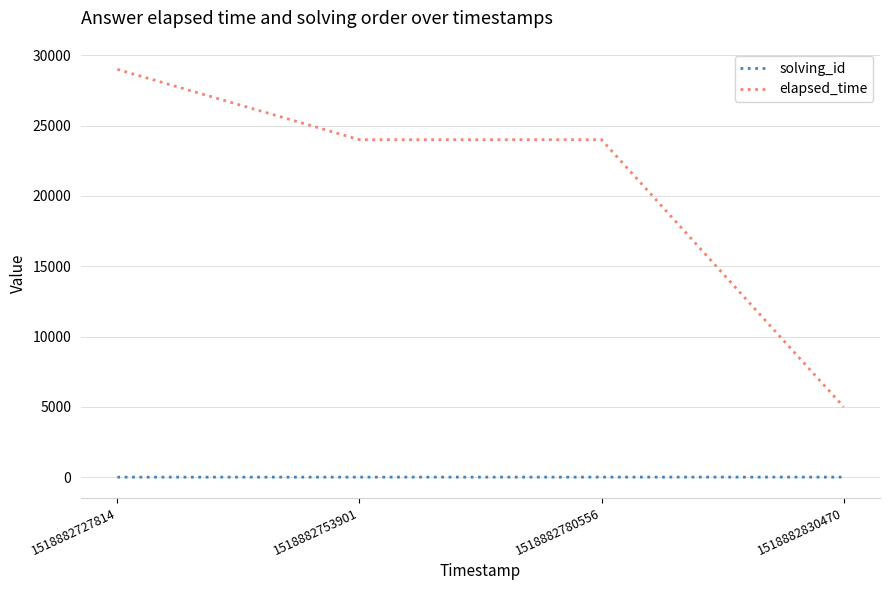

How many elapsed_time values are between 24000 and 29000?

3